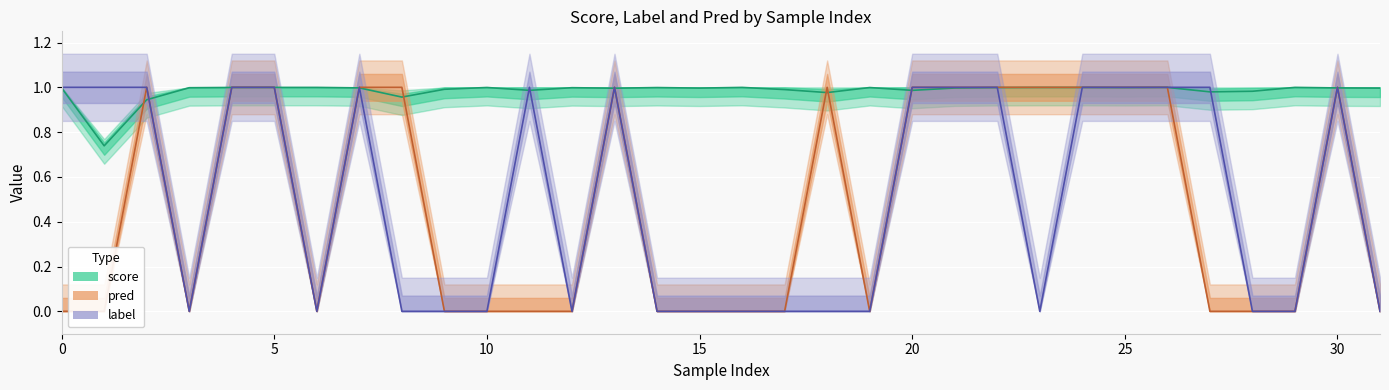

Reading left to right, transcribe all the data shown in this chart.

score: 1.0	0.7	0.9	1.0	1.0	1.0	1.0	1.0	1.0	1.0	1.0	1.0	1.0	1.0	1.0	1.0	1.0	1.0	1.0	1.0	1.0	1.0	1.0	1.0	1.0	1.0	1.0	1.0	1.0	1.0	1.0	1.0
label: 1.0	1.0	1.0	0.0	1.0	1.0	0.0	1.0	0.0	0.0	0.0	1.0	0.0	1.0	0.0	0.0	0.0	0.0	0.0	0.0	1.0	1.0	1.0	0.0	1.0	1.0	1.0	1.0	0.0	0.0	1.0	0.0
pred: 0.0	0.0	1.0	0.0	1.0	1.0	0.0	1.0	1.0	0.0	0.0	0.0	0.0	1.0	0.0	0.0	0.0	0.0	1.0	0.0	1.0	1.0	1.0	1.0	1.0	1.0	1.0	0.0	0.0	0.0	1.0	0.0